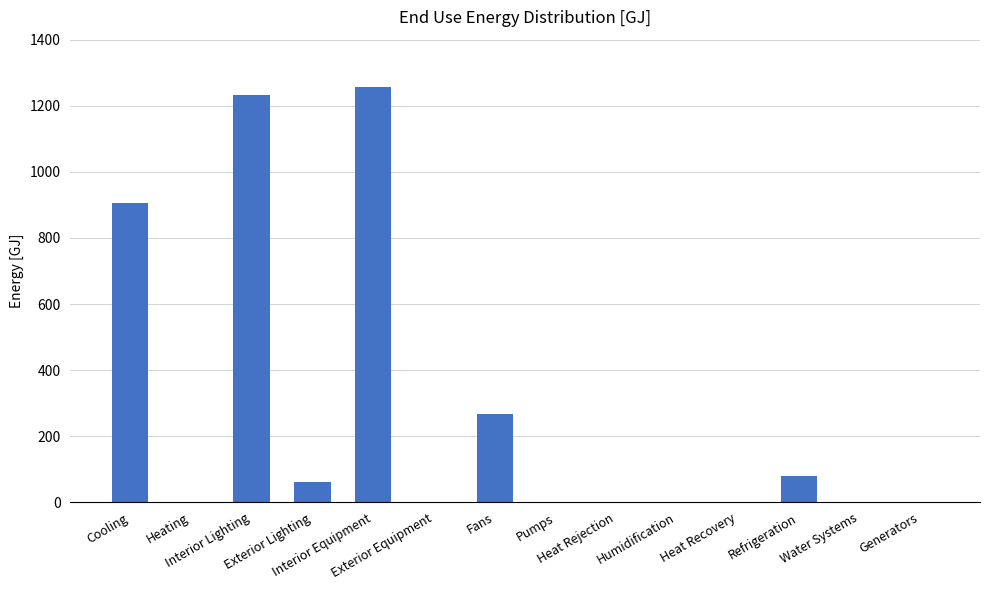

What is the sum of all values?

3803.4